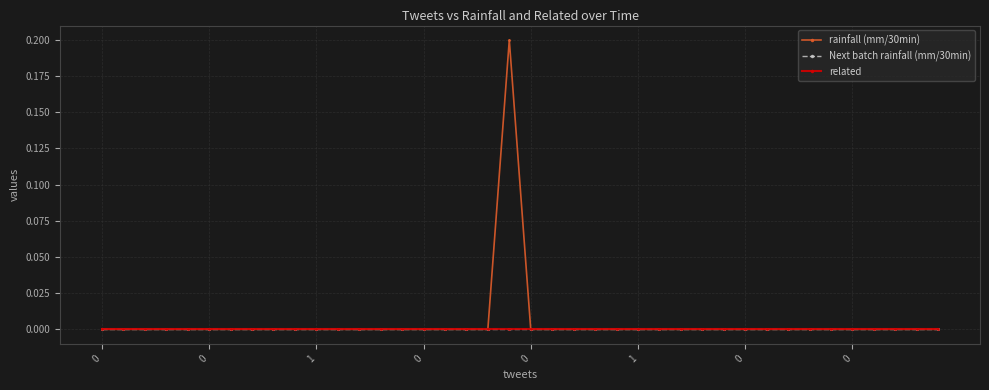

Is this an area chart (filled region under the line)?

No